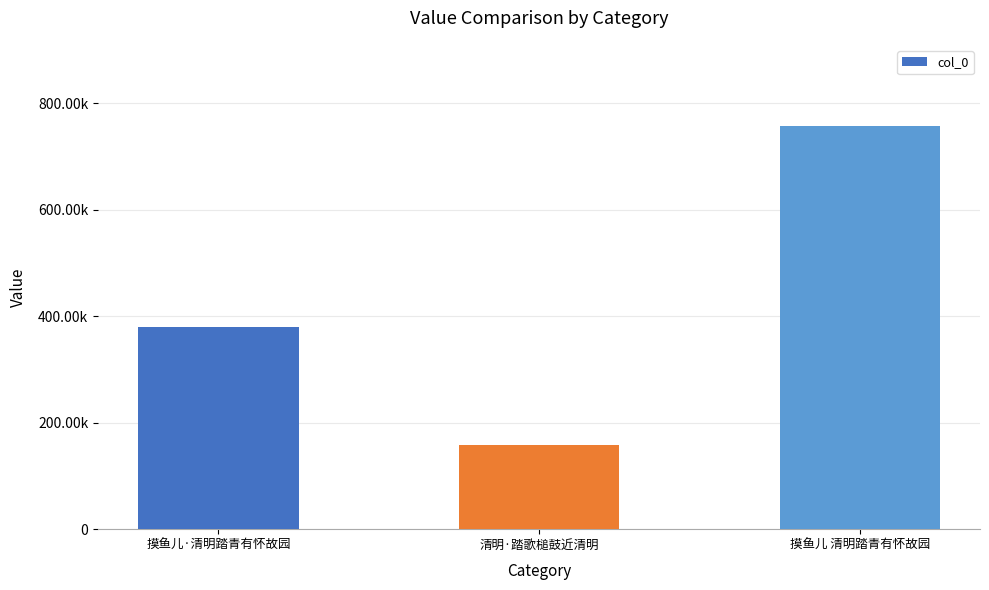

What is the change in value from 摸鱼儿·清明踏青有怀故园 to 摸鱼儿 清明踏青有怀故园?

+378140